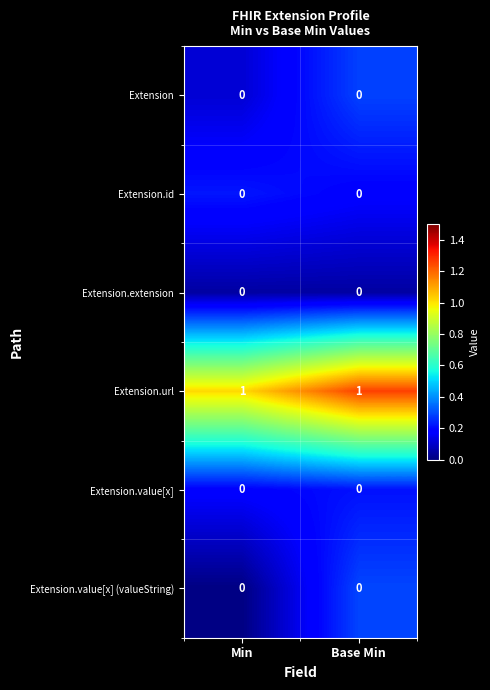

The value of Extension.url at Base Min is 1. True or false?

True